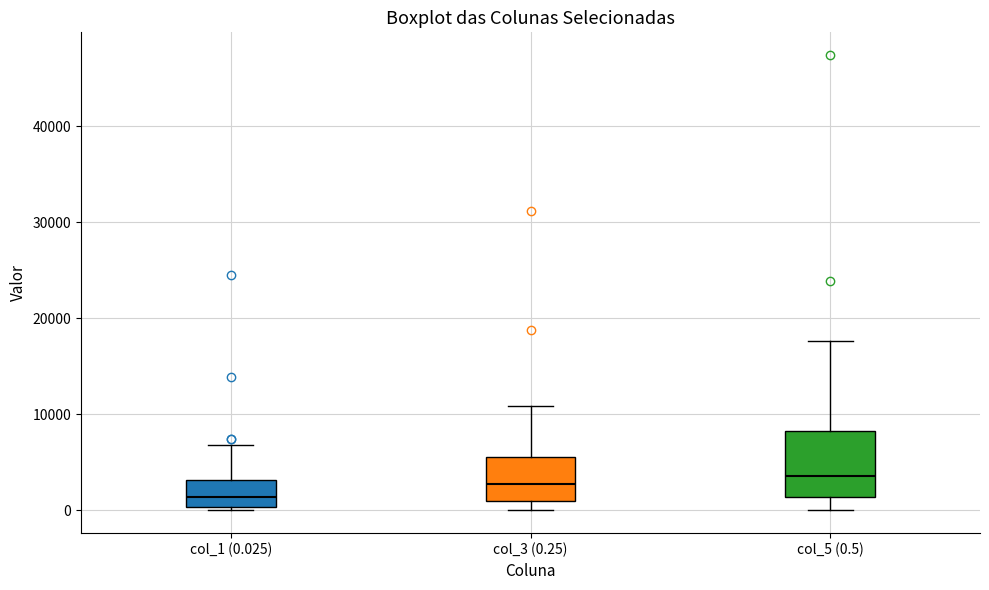

Comparing the boxes themselves (not the whiskers), which one is the tallest?

col_5 (0.5)